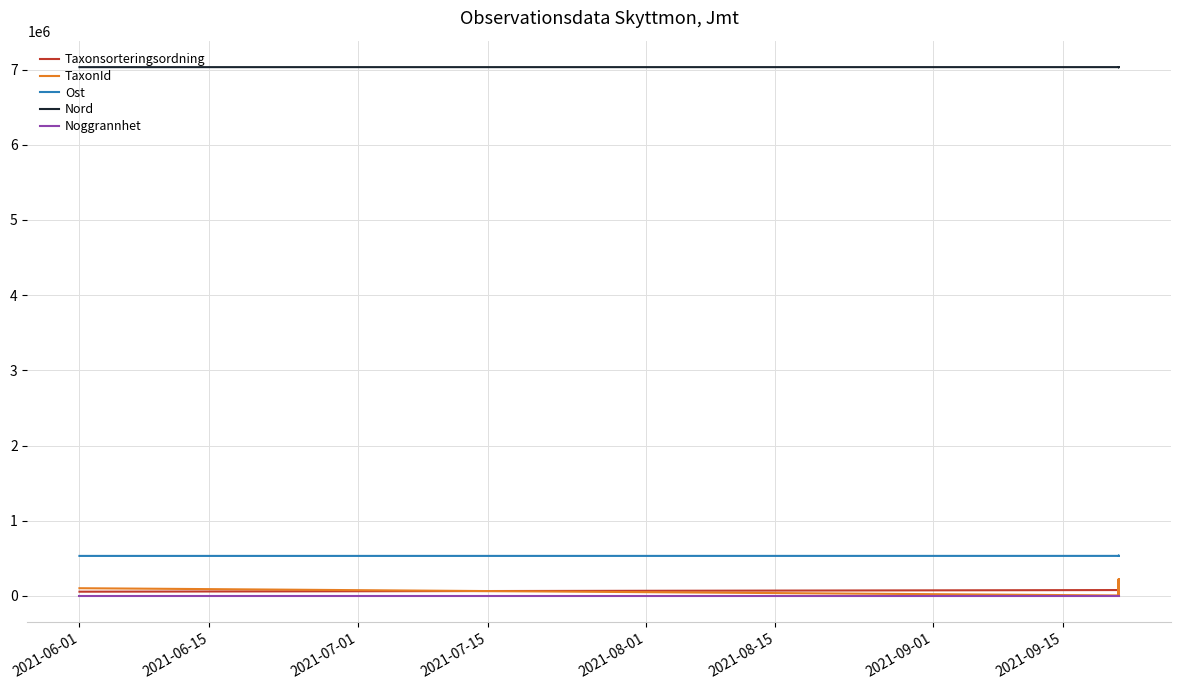

How many data points in TaxonId are less than 6463?

9